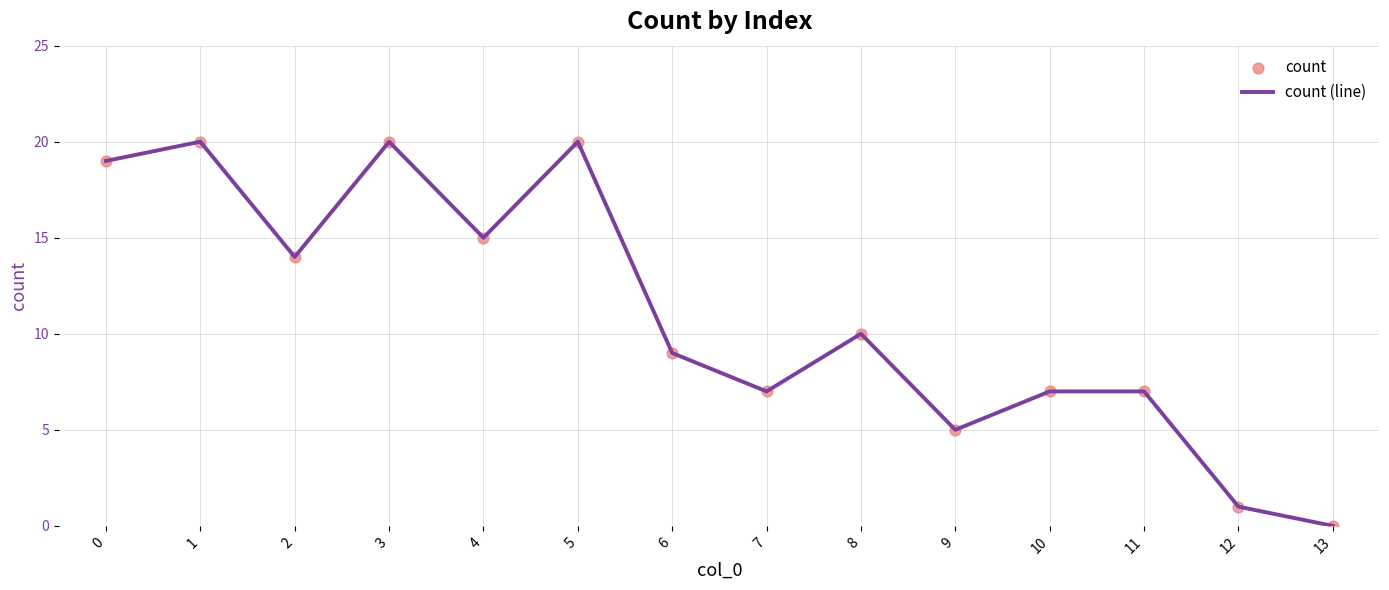

What is the ratio of the value at 10 to the value at 0?

0.4